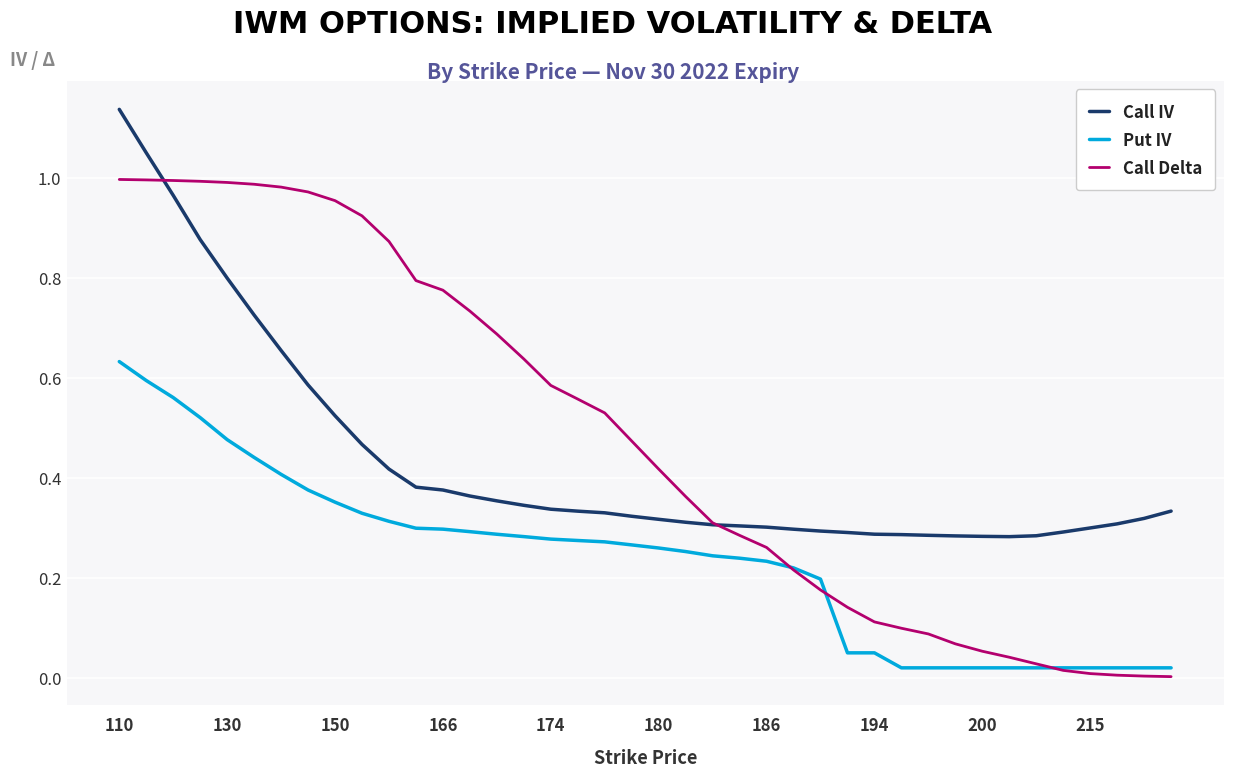

True or false: Put IV and Call IV cross at least once.

False